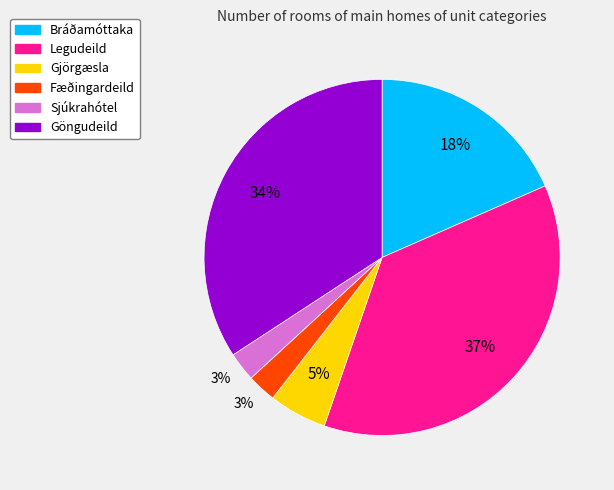

To the nearest percent, what is the average slice percentage?

17%